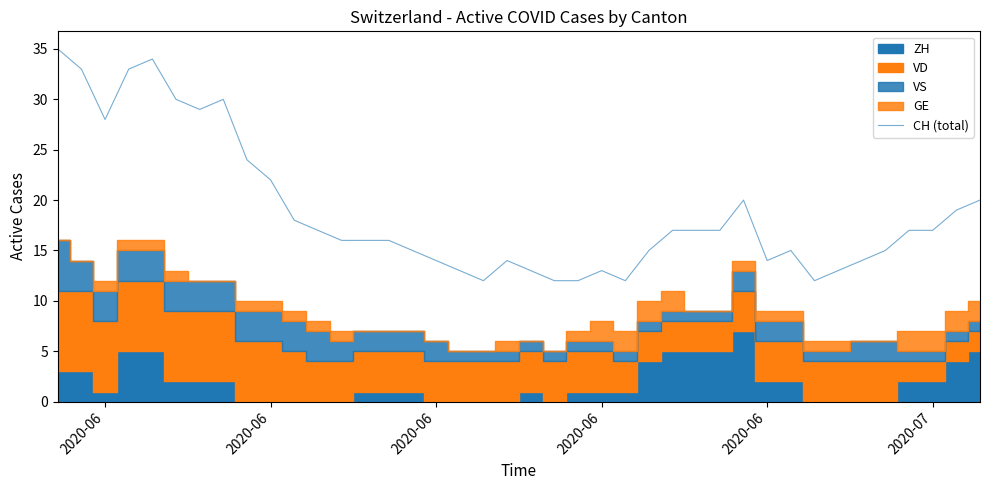

Reading left to right, extract all data points from this chart.

35	33	28	33	34	30	29	30	24	22	18	17	16	16	16	15	14	13	12	14	13	12	12	13	12	15	17	17	17	20	14	15	12	13	14	15	17	17	19	20